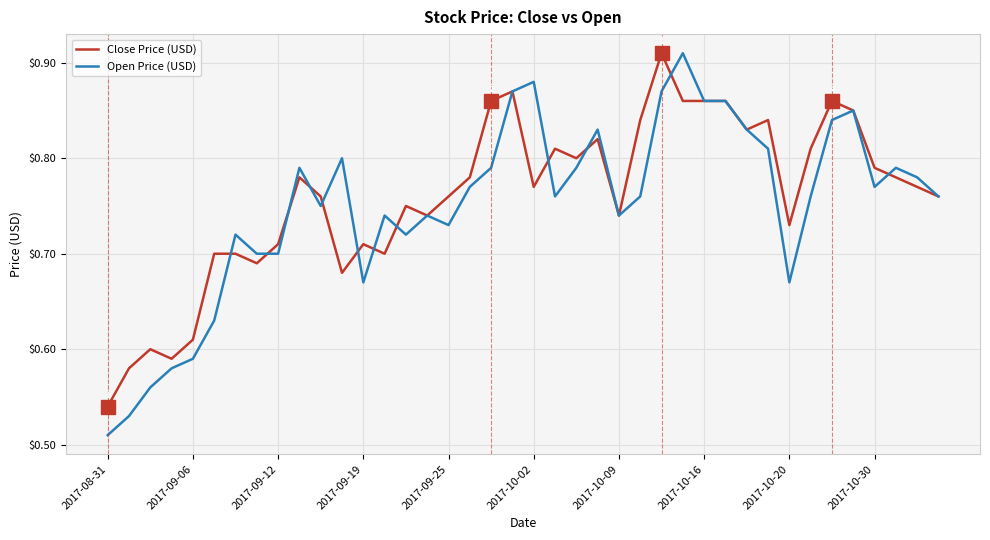

Which series has the widest spread of values?

Open Price (USD)